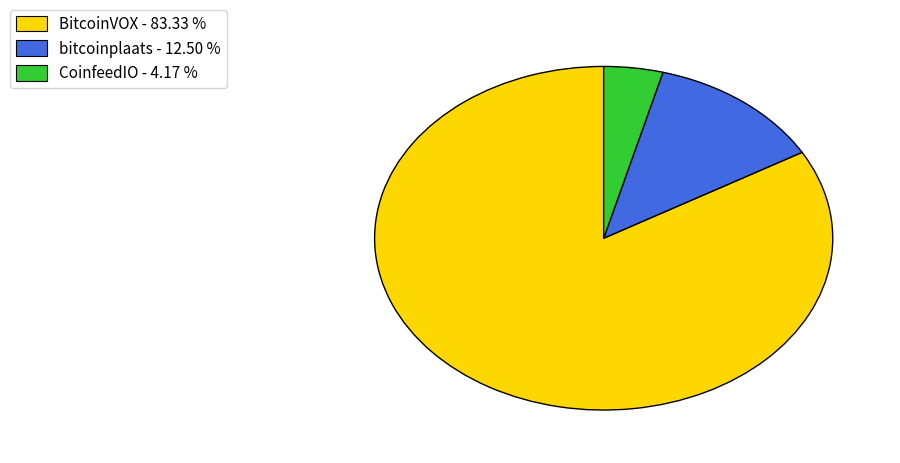

Is there any slice that represents more than half of the pie?

Yes